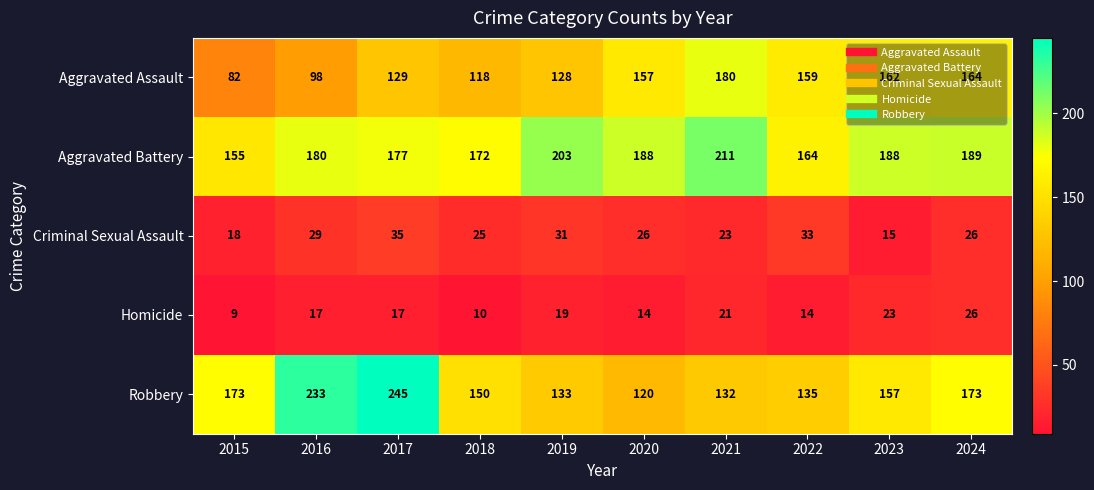

How many series are shown in this chart?

5